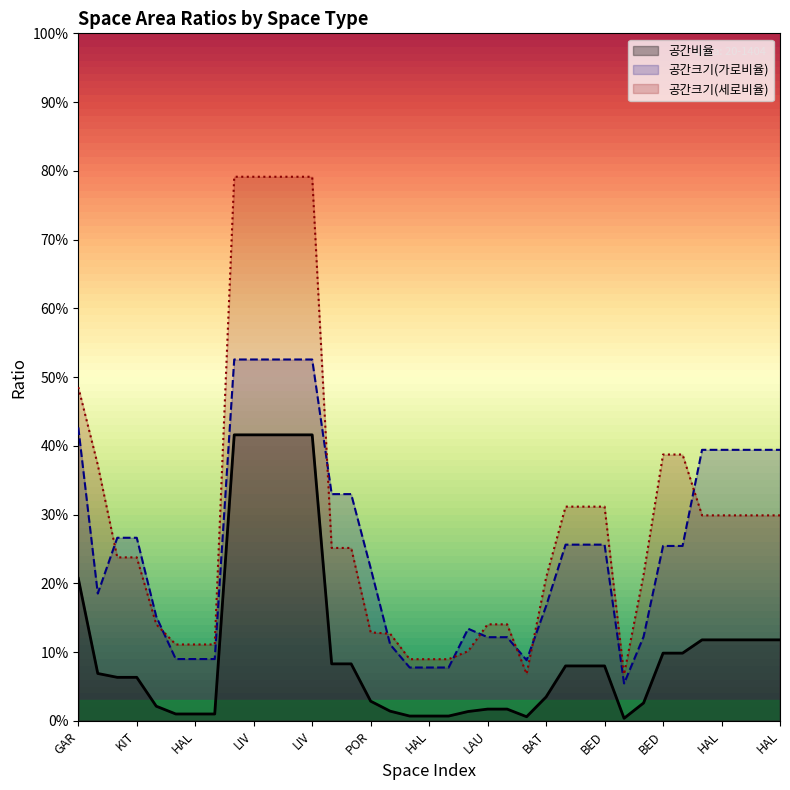

What is the label of the 34th point from the right?

KIT